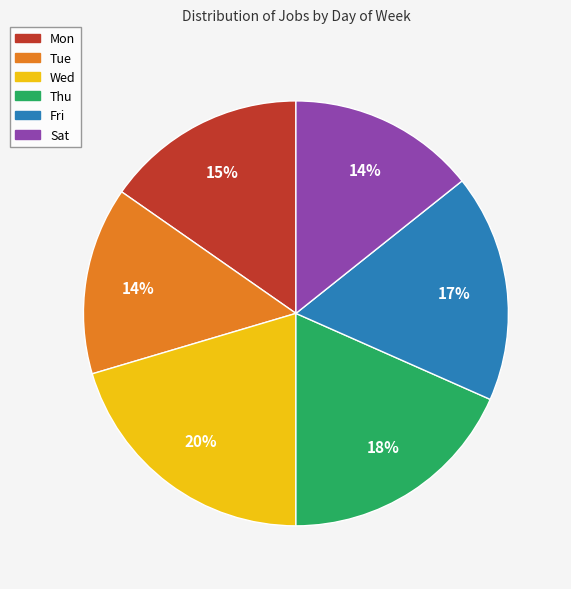

To the nearest percent, what portion does Sat represent?

14%